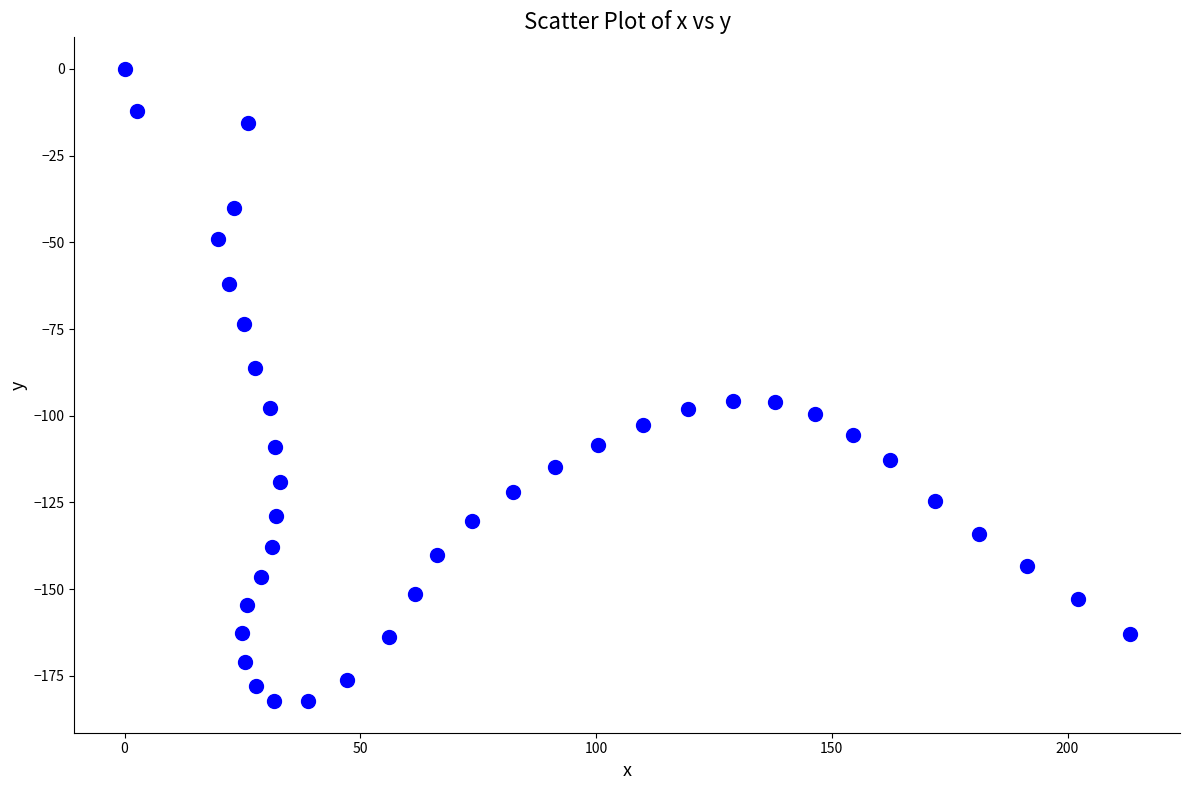

How many points are shown in the scatter plot?

40